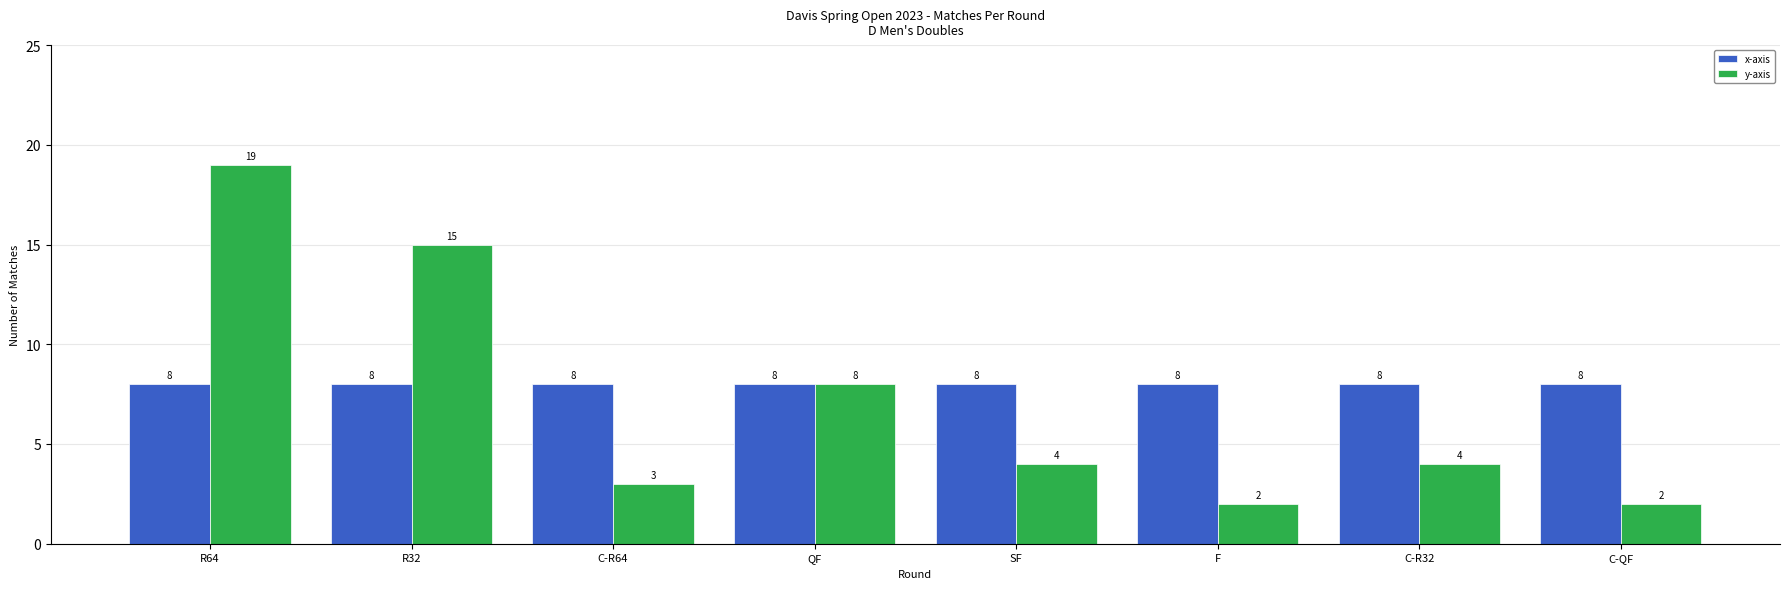

What is the average value of the x-axis series?

8